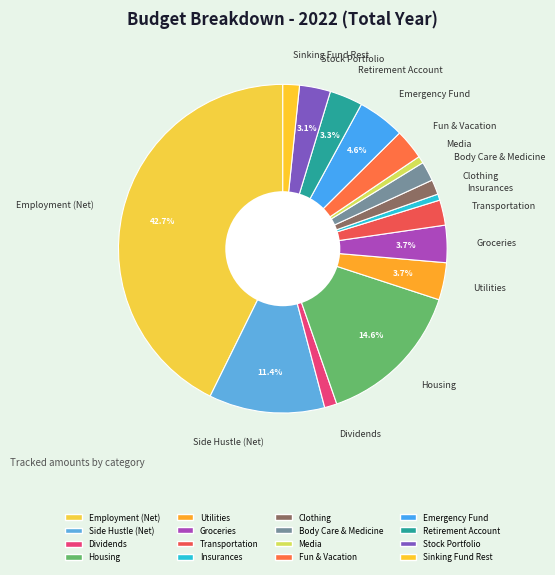

Is there any slice that represents more than half of the pie?

No